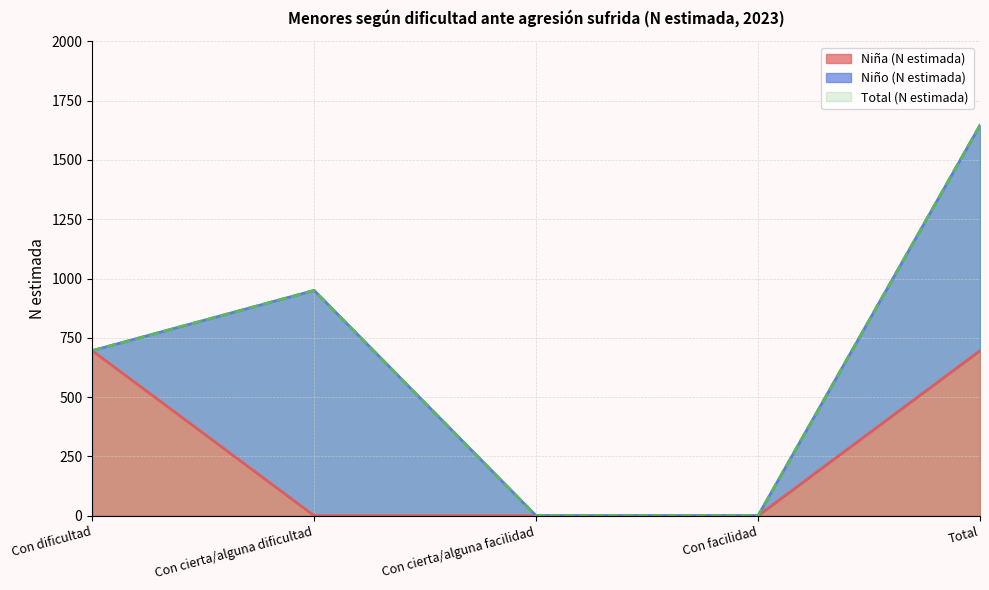

What is the average value of the Niña (N estimada) series?

278